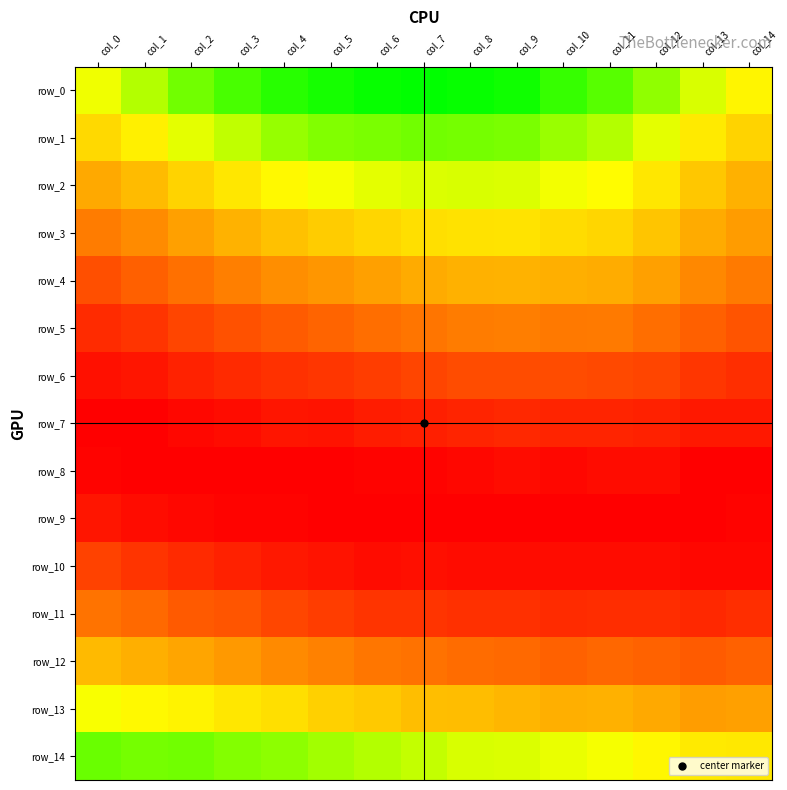

At which label does row_9 reach its minimum?

col_5